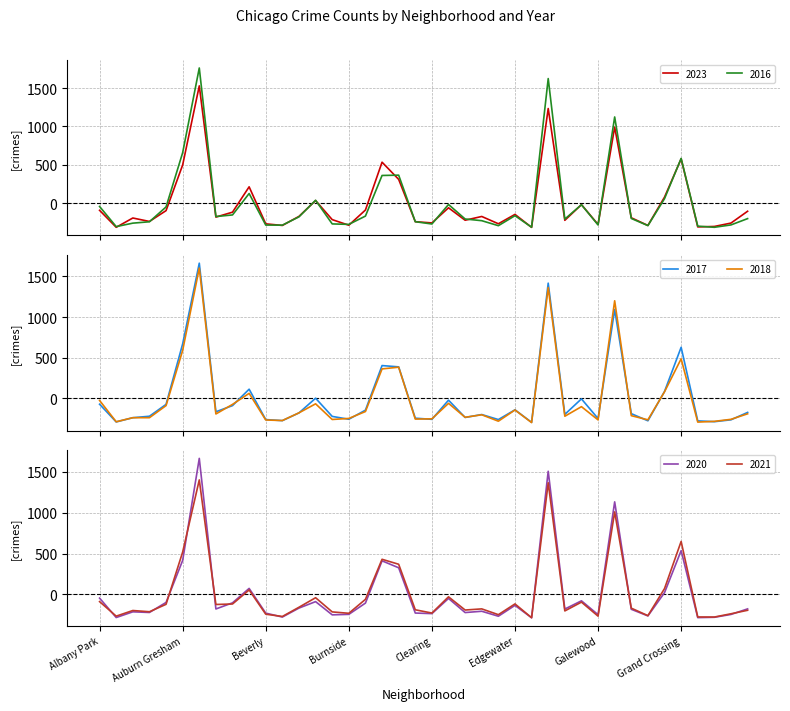

What is the total value across all series at Avalon Park?

-1019.3